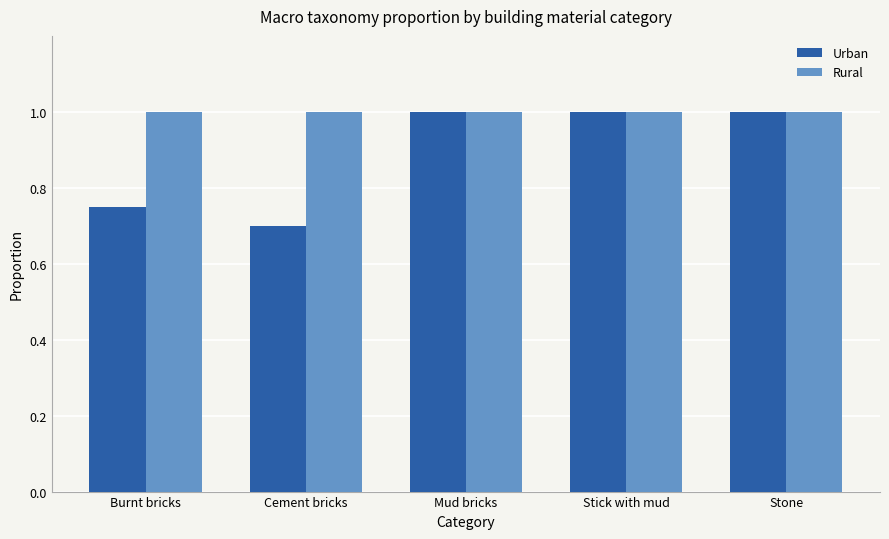

At how many categories does at least one series exceed 0?

5